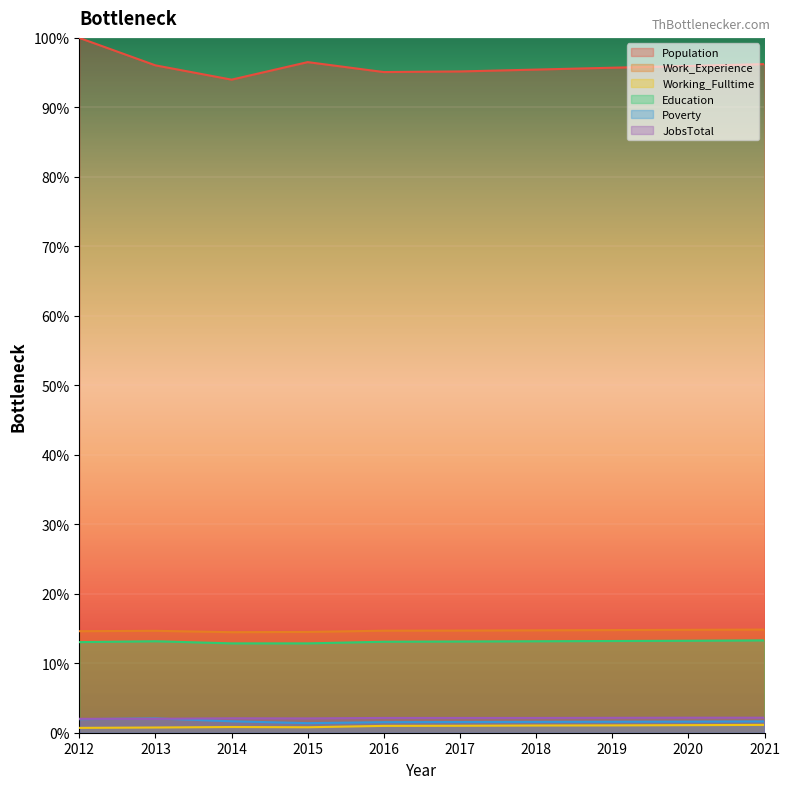

The value of Population at 2012 is 23.0. True or false?

False